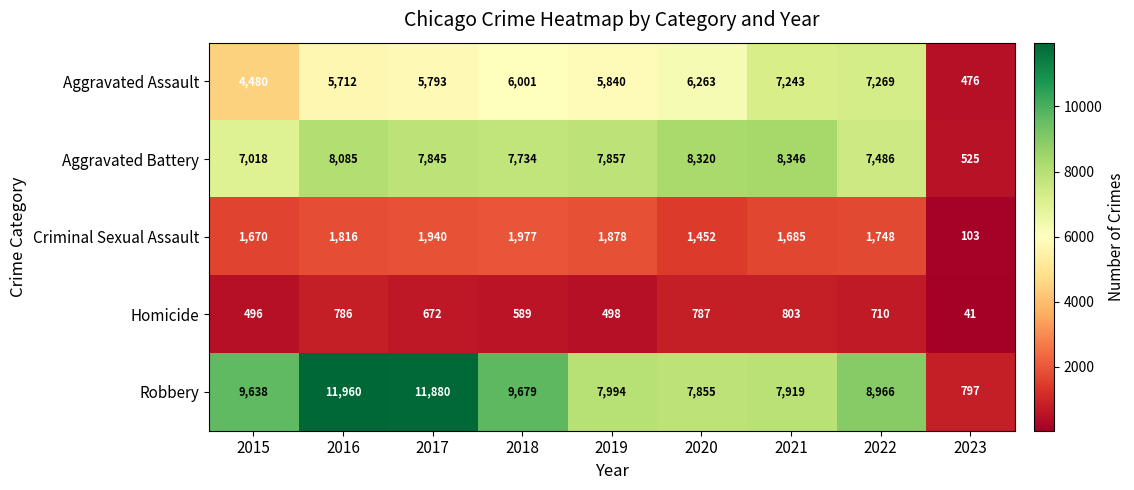

At which category is the sum across all series the highest?

2016